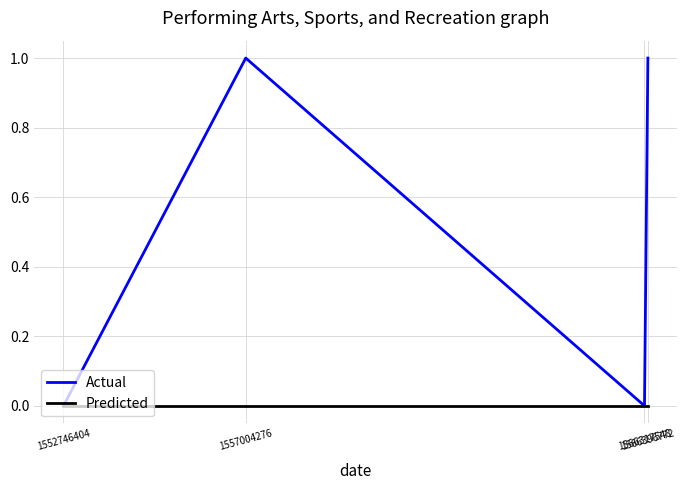

How many values in the Actual series are below 1?

2